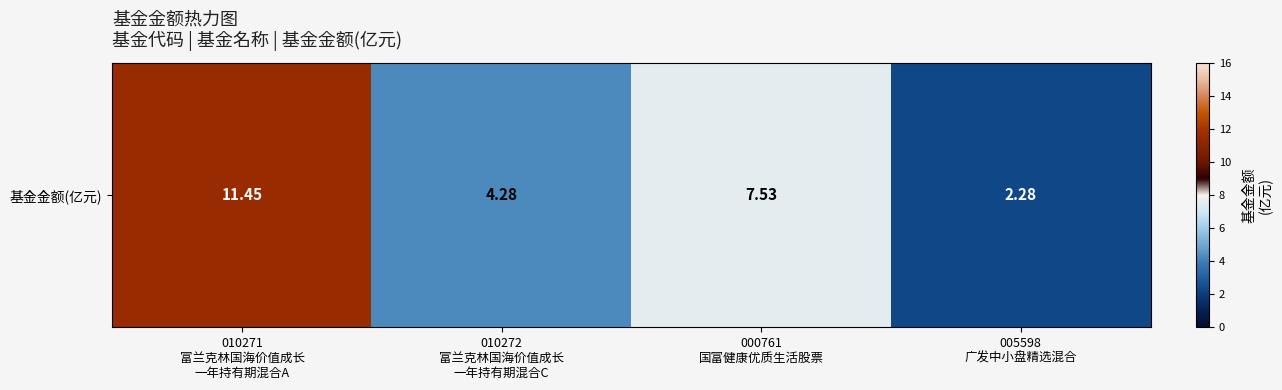

The value at 005598
广发中小盘精选混合 is 0.5. True or false?

False